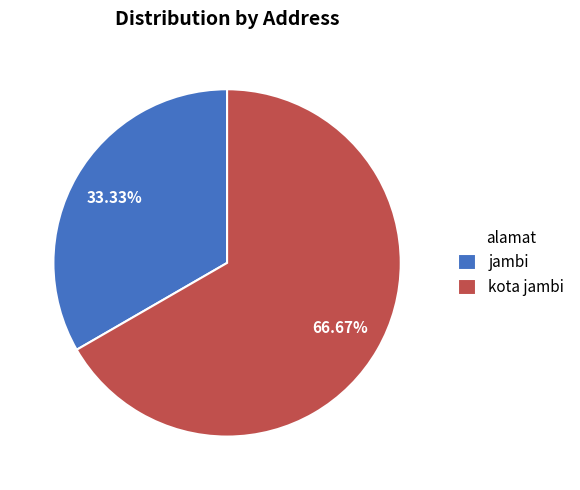

Combined, do kota jambi and jambi account for over 50%?

Yes